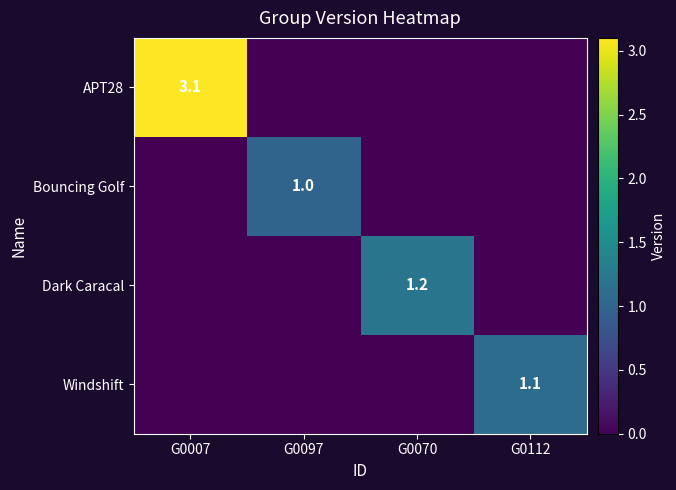

The value of Dark Caracal at G0070 is 1.2. True or false?

True